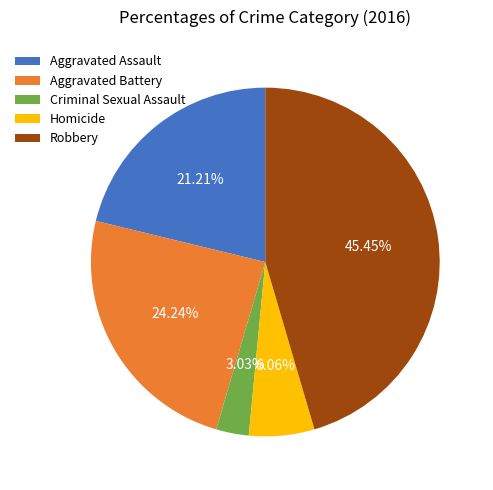

Do Aggravated Battery and Robbery together represent more than half of the pie?

Yes